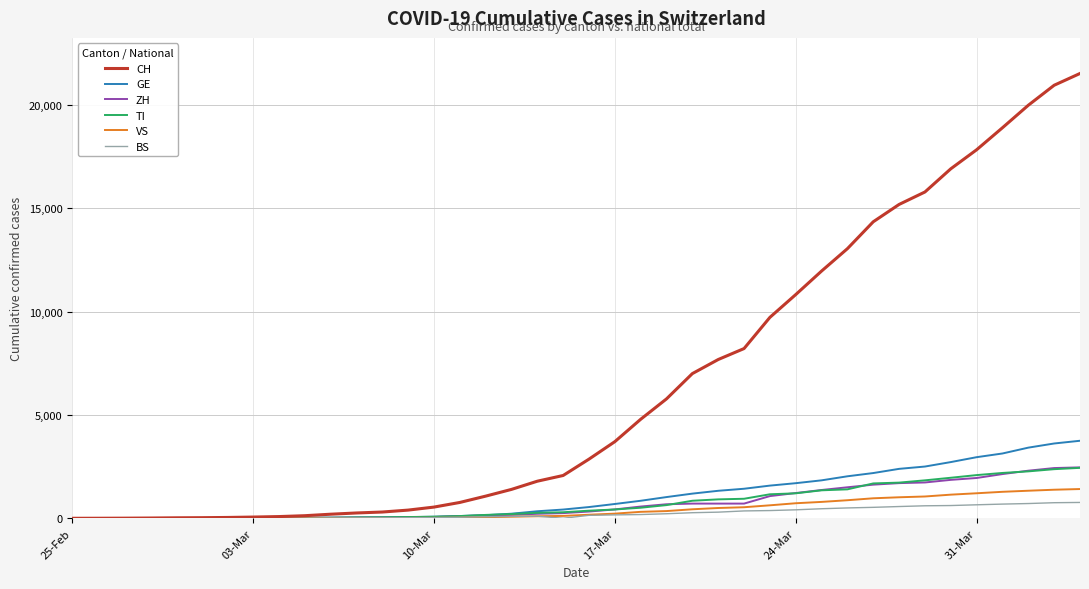

How many lines are shown in the chart?

6